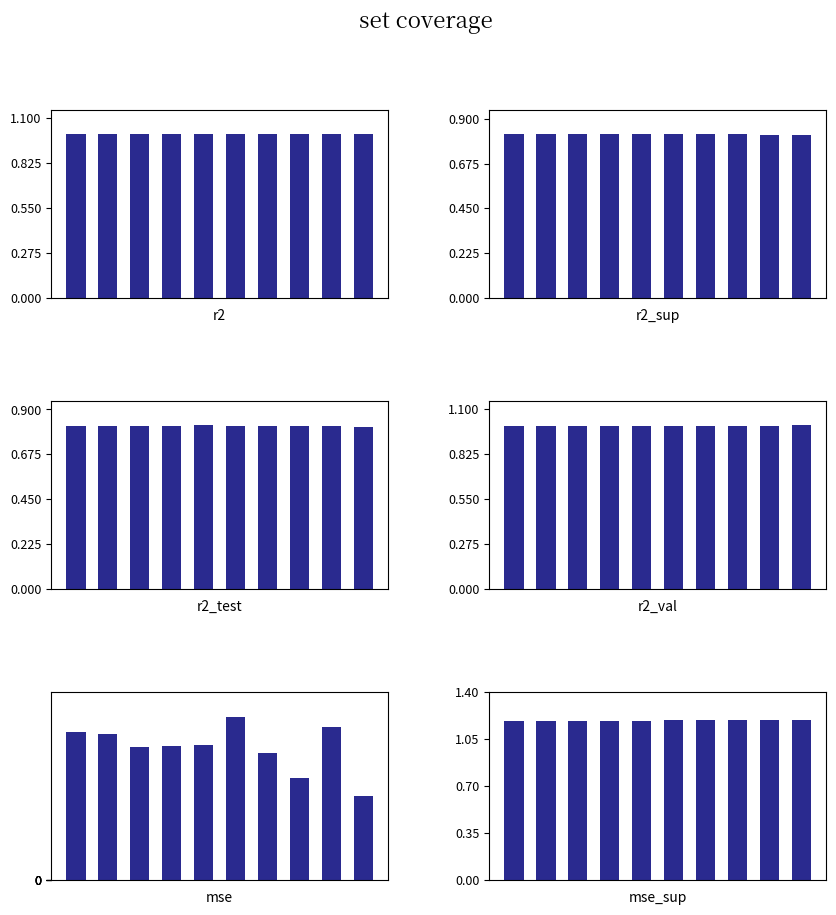

Is it true that mse_sup equals 1.2 at 4?

True